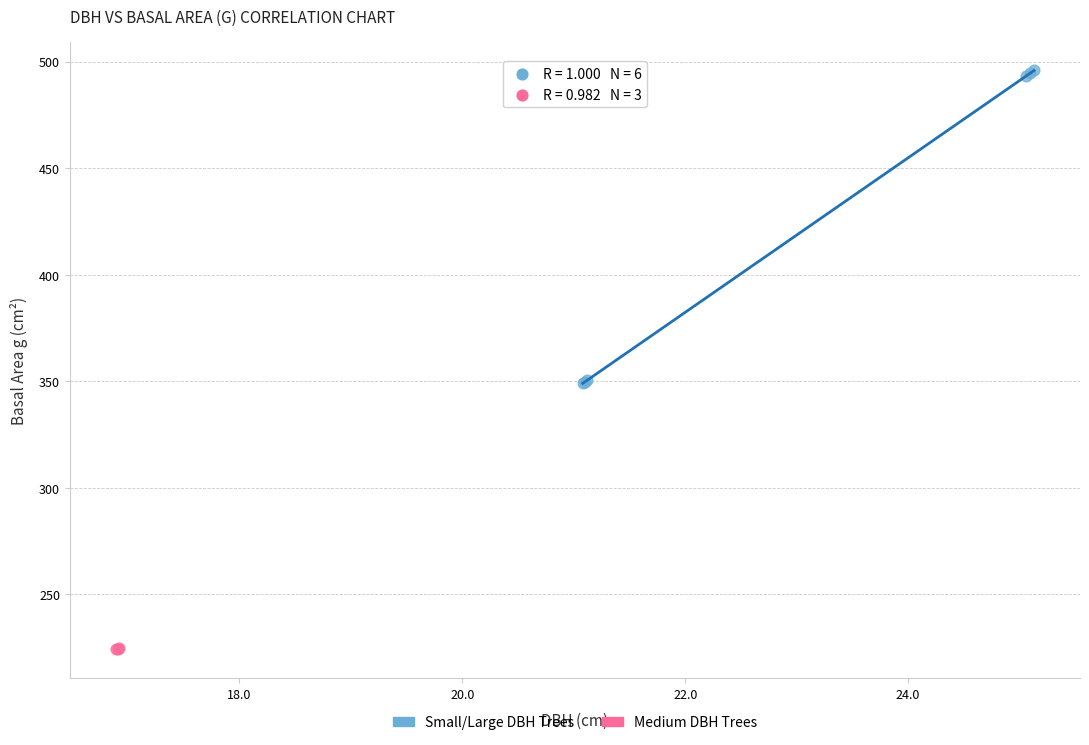

Which series has the largest Y range (max minus min)?

Small/Large DBH Trees